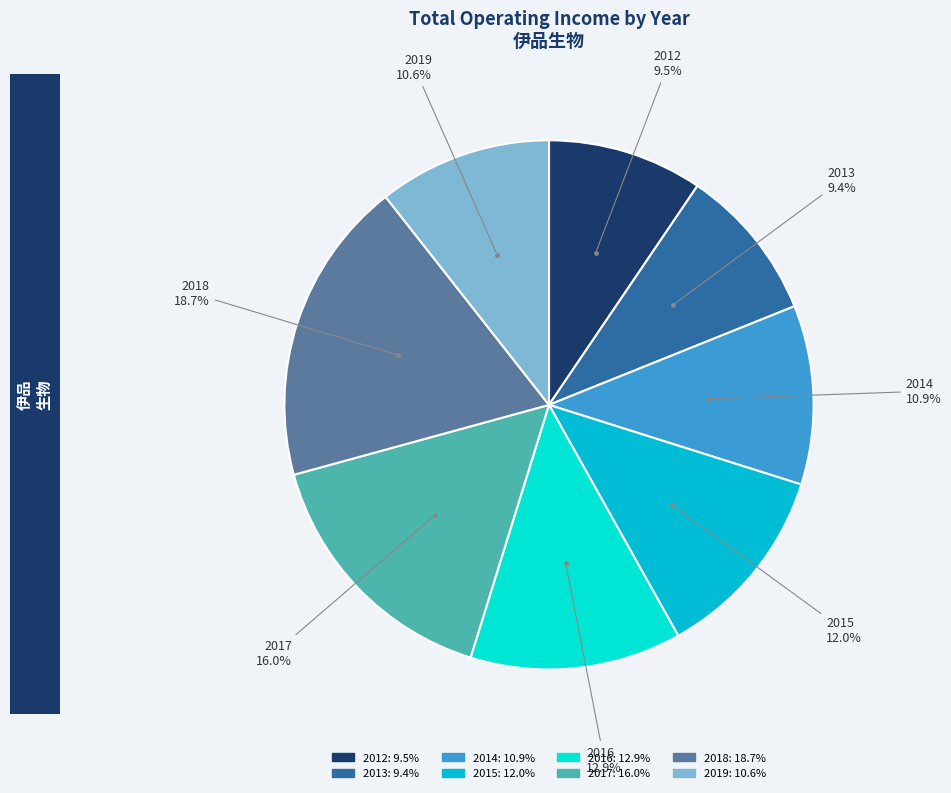

Is the sum of 2014 and 2012 greater than half?

No